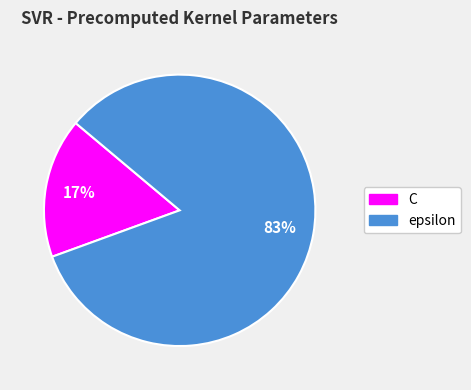

Do C and epsilon together represent more than half of the pie?

Yes